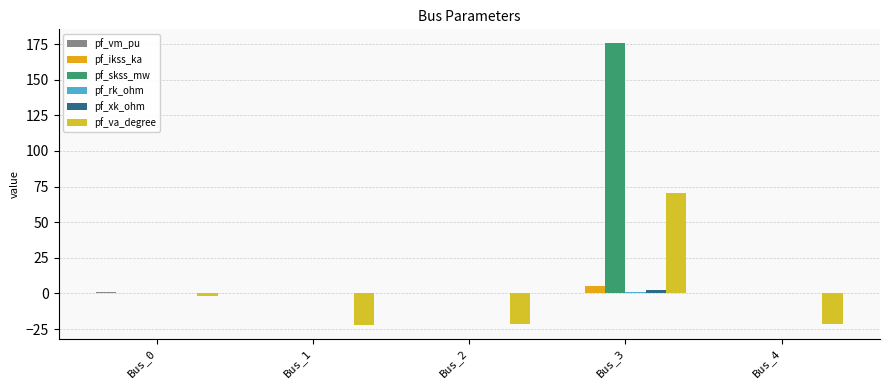

What is the difference between the highest and lowest values at Bus_3?

175.5